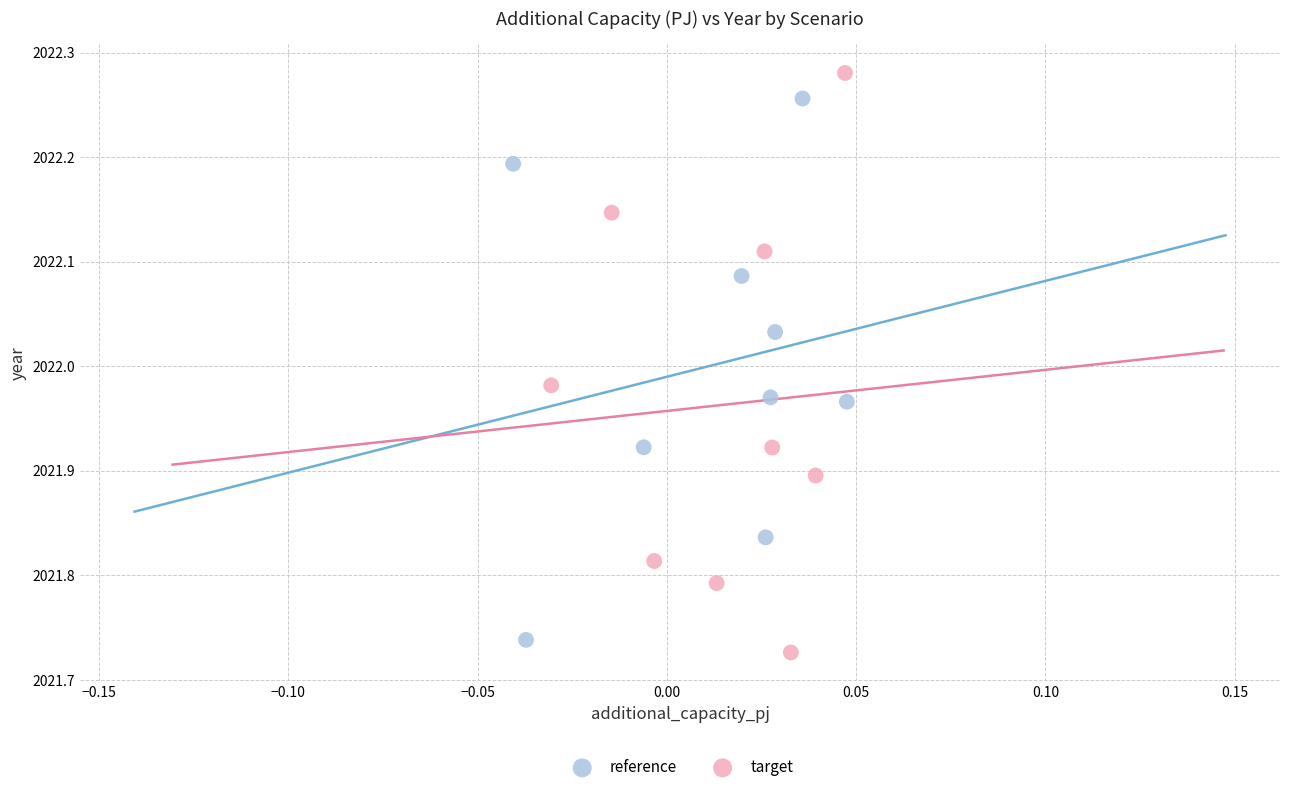

Which series reaches the maximum Y coordinate?

target